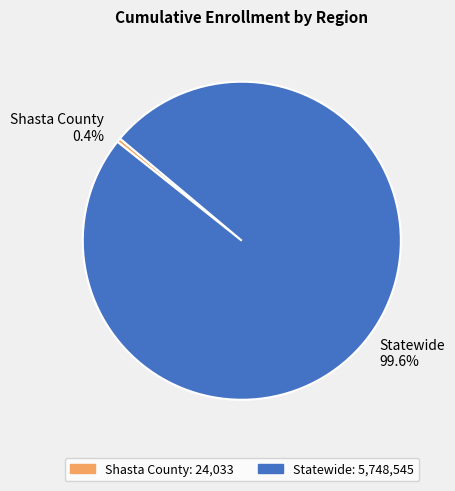

Does Shasta County account for over 50% of the chart?

No